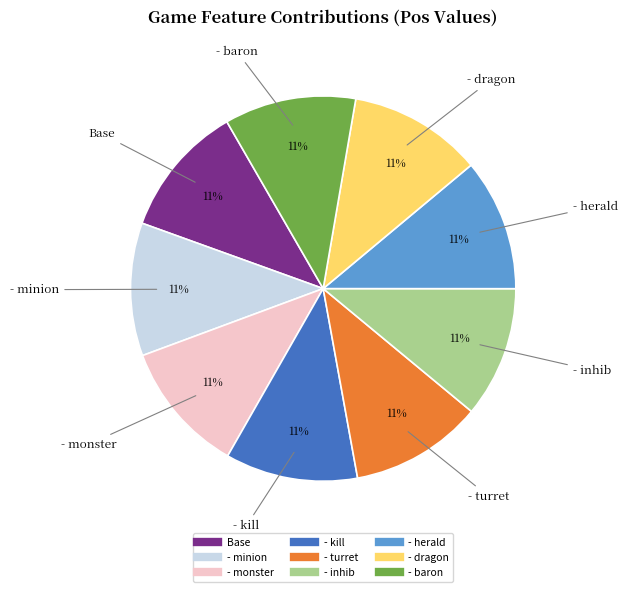

Do - monster and - inhib together represent more than half of the pie?

No